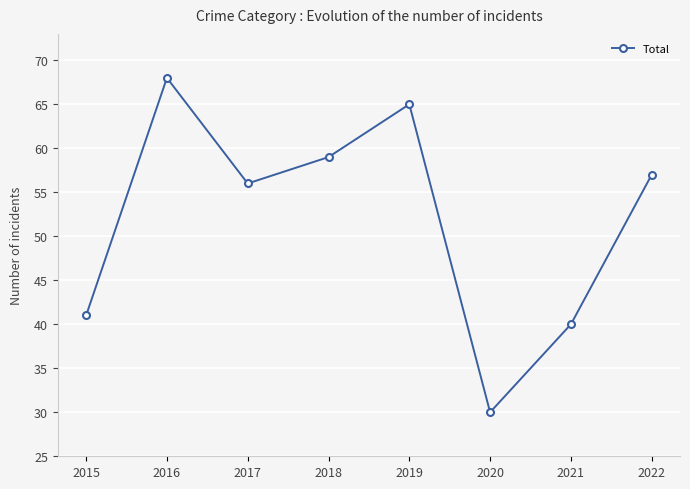

What is the value of the 2nd point from the left?

68